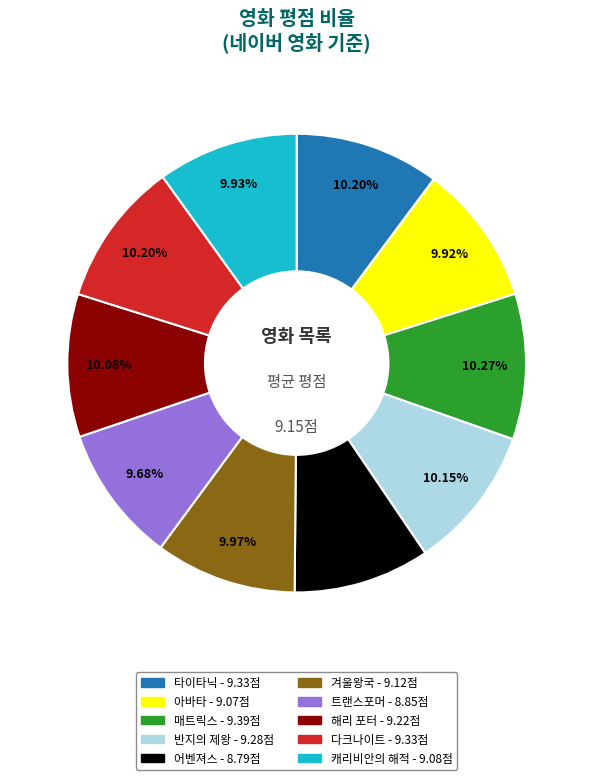

What percentage is the 반지의 제왕 slice, to the nearest percent?

10%